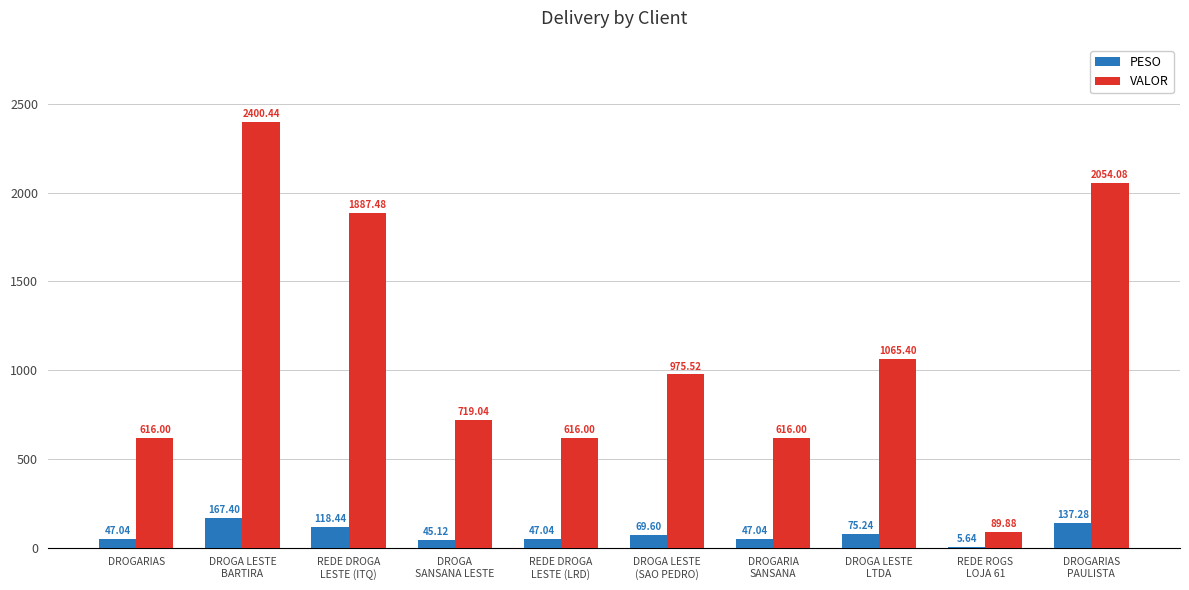

How many series are shown in this chart?

2